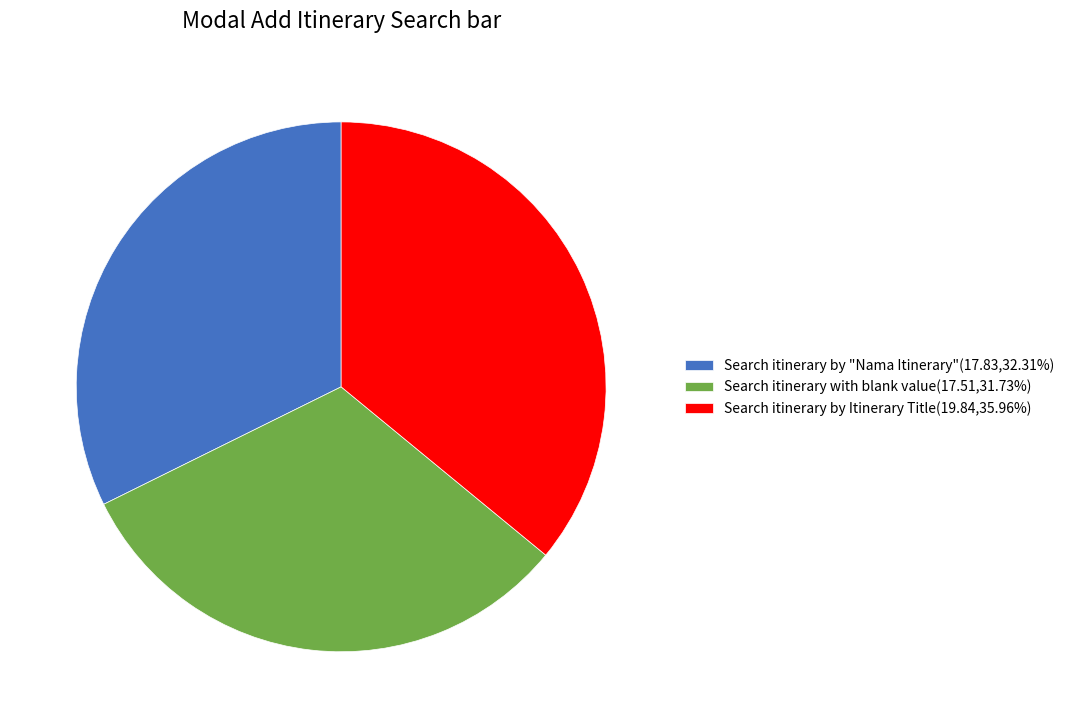

Does Search itinerary by Itinerary Title(19.84,35.96%) represent more than half of the total?

No